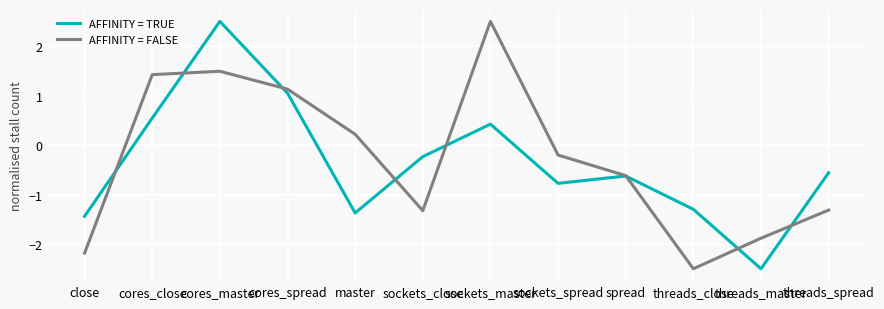

The value of AFFINITY = TRUE at threads_spread is -0.6. True or false?

True